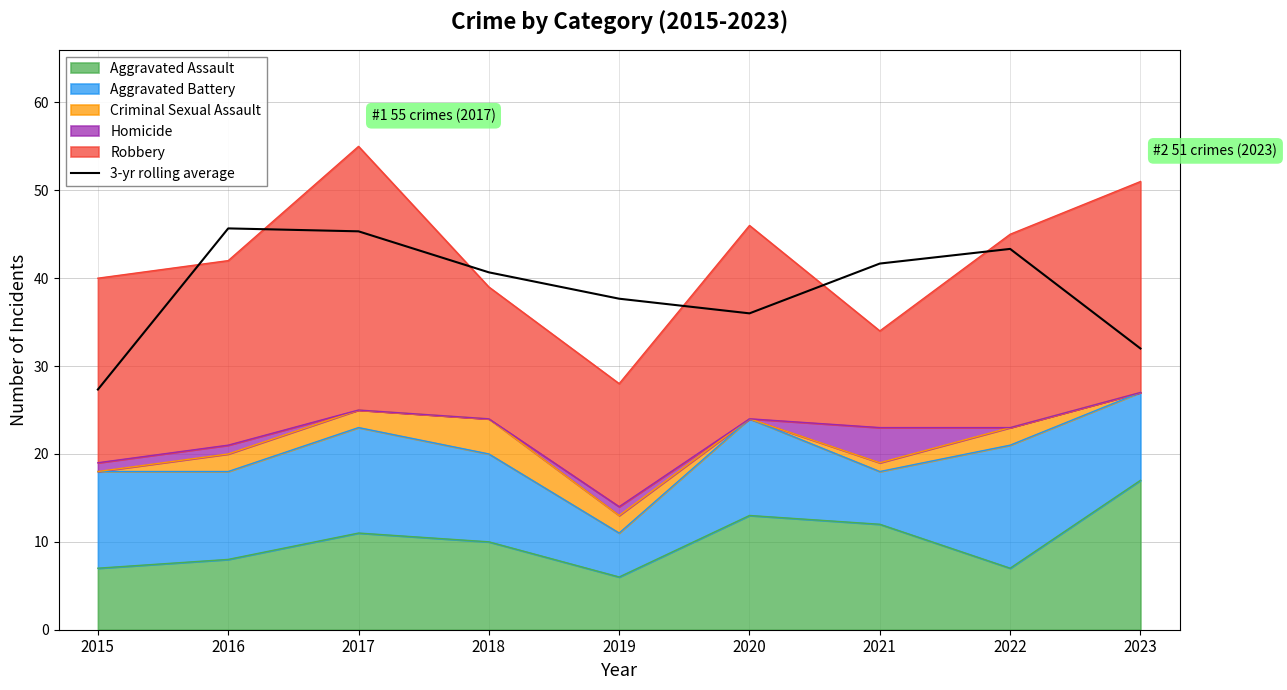

Rank the categories by value from highest to lowest.

2016, 2017, 2022, 2021, 2018, 2019, 2020, 2023, 2015